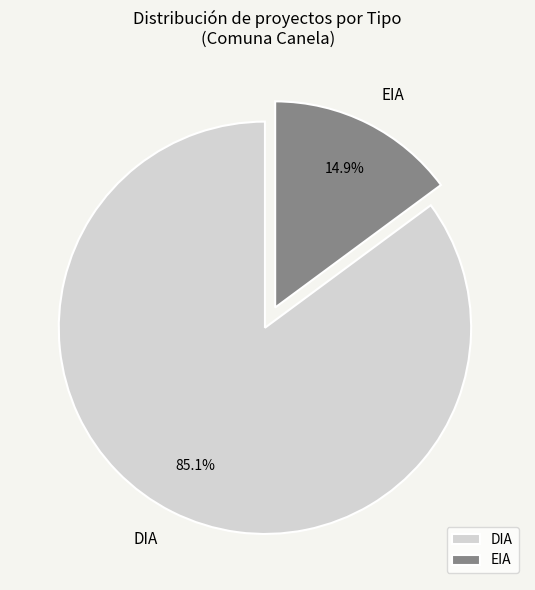

Which has a higher value, DIA or EIA?

DIA